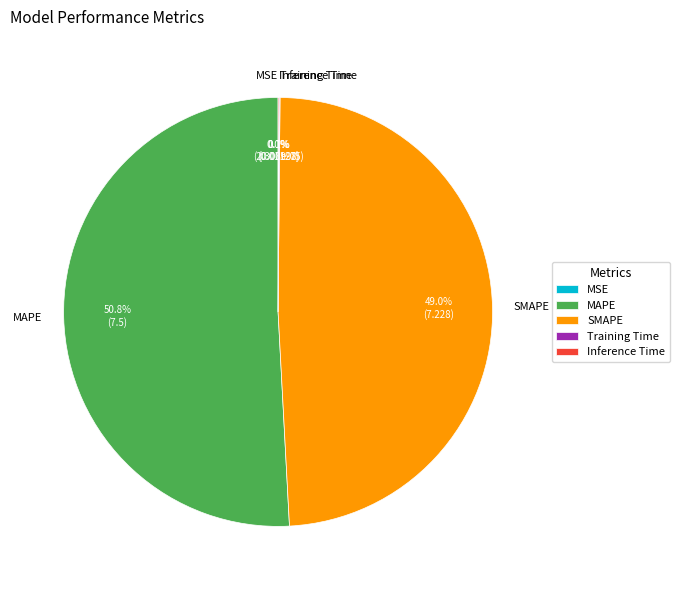

Which category has the biggest portion of the pie?

MAPE